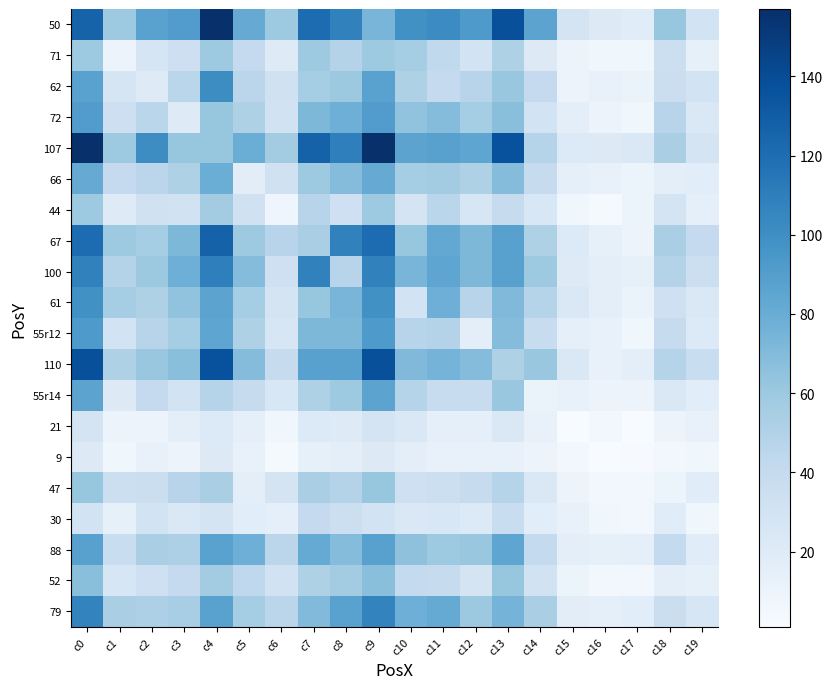

Reading left to right, transcribe all the data shown in this chart.

50: c0=126	c1=59	c2=87	c3=91	c4=157	c5=81	c6=59	c7=121	c8=108	c9=74	c10=99	c11=102	c12=93	c13=138	c14=86	c15=29	c16=21	c17=19	c18=62	c19=30
71: c0=59	c1=10	c2=27	c3=34	c4=59	c5=40	c6=20	c7=59	c8=49	c9=59	c10=56	c11=42	c12=30	c13=51	c14=21	c15=10	c16=7	c17=7	c18=35	c19=14
62: c0=87	c1=27	c2=20	c3=46	c4=101	c5=45	c6=32	c7=56	c8=60	c9=87	c10=51	c11=40	c12=47	c13=61	c14=40	c15=10	c16=13	c17=11	c18=36	c19=30
72: c0=91	c1=34	c2=46	c3=20	c4=62	c5=51	c6=31	c7=72	c8=78	c9=91	c10=64	c11=69	c12=56	c13=67	c14=30	c15=16	c16=10	c17=7	c18=47	c19=24
107: c0=157	c1=59	c2=101	c3=62	c4=62	c5=79	c6=57	c7=127	c8=109	c9=157	c10=86	c11=88	c12=85	c13=137	c14=48	c15=22	c16=21	c17=23	c18=54	c19=29
66: c0=81	c1=40	c2=45	c3=51	c4=79	c5=17	c6=32	c7=59	c8=69	c9=81	c10=56	c11=57	c12=51	c13=69	c14=39	c15=15	c16=12	c17=9	c18=16	c19=18
44: c0=59	c1=20	c2=32	c3=31	c4=57	c5=32	c6=8	c7=47	c8=33	c9=59	c10=29	c11=46	c12=26	c13=39	c14=25	c15=7	c16=3	c17=9	c18=28	c19=15
67: c0=121	c1=59	c2=56	c3=72	c4=127	c5=59	c6=47	c7=54	c8=108	c9=121	c10=62	c11=83	c12=72	c13=88	c14=51	c15=22	c16=14	c17=10	c18=54	c19=40
100: c0=108	c1=49	c2=60	c3=78	c4=109	c5=69	c6=33	c7=108	c8=47	c9=108	c10=74	c11=85	c12=72	c13=88	c14=59	c15=20	c16=16	c17=14	c18=49	c19=35
61: c0=99	c1=56	c2=51	c3=64	c4=86	c5=56	c6=29	c7=62	c8=74	c9=99	c10=30	c11=78	c12=47	c13=71	c14=48	c15=23	c16=16	c17=11	c18=33	c19=24
55r12: c0=93	c1=30	c2=47	c3=56	c4=85	c5=51	c6=26	c7=72	c8=72	c9=93	c10=47	c11=49	c12=16	c13=69	c14=38	c15=15	c16=13	c17=7	c18=39	c19=22
110: c0=138	c1=51	c2=61	c3=67	c4=137	c5=69	c6=39	c7=88	c8=88	c9=138	c10=71	c11=75	c12=69	c13=51	c14=61	c15=23	c16=13	c17=16	c18=48	c19=37
55r14: c0=86	c1=21	c2=40	c3=30	c4=48	c5=39	c6=25	c7=51	c8=59	c9=86	c10=48	c11=38	c12=38	c13=61	c14=11	c15=13	c16=10	c17=10	c18=24	c19=18
21: c0=29	c1=10	c2=10	c3=16	c4=22	c5=15	c6=7	c7=22	c8=20	c9=29	c10=23	c11=15	c12=15	c13=23	c14=13	c15=1	c16=5	c17=1	c18=10	c19=12
9: c0=21	c1=7	c2=13	c3=10	c4=21	c5=12	c6=3	c7=14	c8=16	c9=21	c10=16	c11=13	c12=13	c13=13	c14=10	c15=5	c16=1	c17=2	c18=5	c19=7
47: c0=62	c1=35	c2=36	c3=47	c4=54	c5=16	c6=28	c7=54	c8=49	c9=62	c10=33	c11=35	c12=39	c13=48	c14=24	c15=10	c16=5	c17=5	c18=9	c19=19
30: c0=30	c1=14	c2=30	c3=24	c4=29	c5=18	c6=15	c7=40	c8=35	c9=30	c10=24	c11=25	c12=22	c13=37	c14=18	c15=12	c16=7	c17=5	c18=19	c19=7
88: c0=88	c1=37	c2=54	c3=52	c4=87	c5=78	c6=45	c7=82	c8=69	c9=88	c10=65	c11=59	c12=61	c13=85	c14=41	c15=16	c16=14	c17=15	c18=41	c19=19
52: c0=67	c1=26	c2=33	c3=40	c4=57	c5=43	c6=31	c7=51	c8=57	c9=67	c10=41	c11=39	c12=28	c13=62	c14=31	c15=9	c16=5	c17=5	c18=16	c19=14
79: c0=107	c1=54	c2=52	c3=55	c4=87	c5=56	c6=45	c7=70	c8=87	c9=107	c10=78	c11=82	c12=60	c13=75	c14=54	c15=17	c16=15	c17=18	c18=36	c19=26